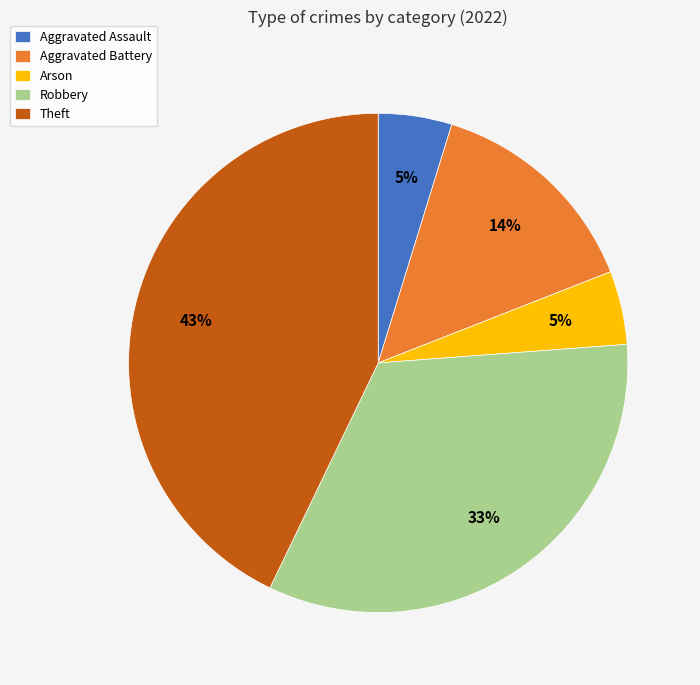

True or false: Robbery accounts for 33% of the total.

True